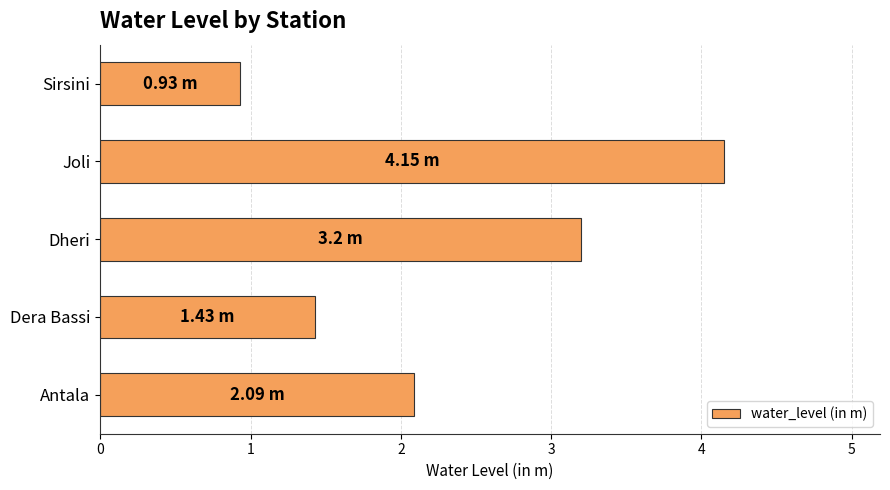

What is the maximum value shown in the chart?

4.2